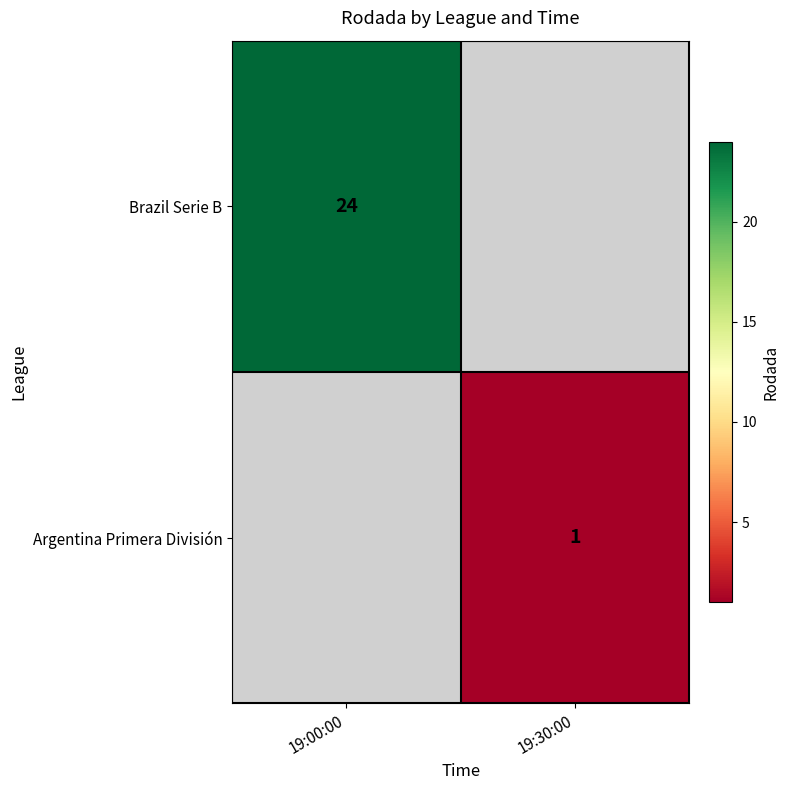

Is it true that Brazil Serie B equals 24 at 19:00:00?

True